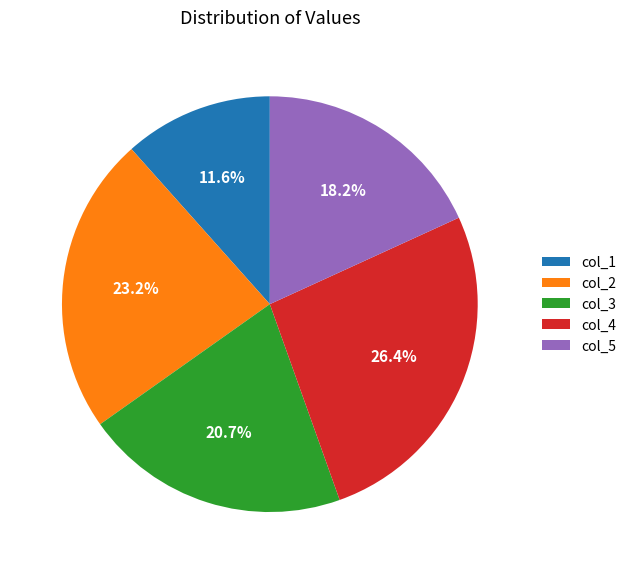

To the nearest percent, what is the combined percentage of col_3 and col_2?

44%